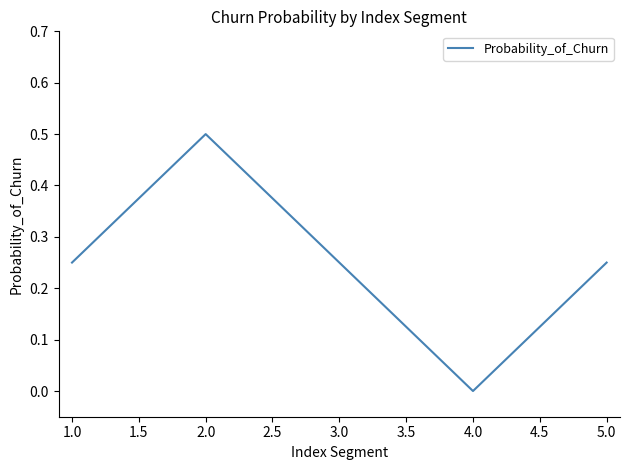

What position from the right is 4.0?

2